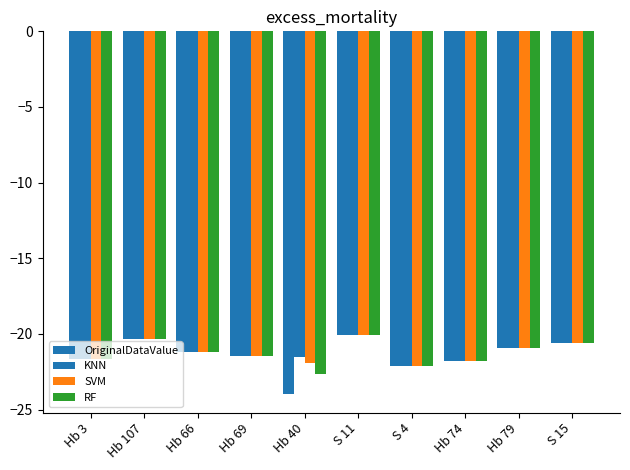

Reading left to right, extract all data points from this chart.

OriginalDataValue: Hb 3=-21.7	Hb 107=-20.4	Hb 66=-21.2	Hb 69=-21.5	Hb 40=-24.0	S 11=-20.1	S 4=-22.1	Hb 74=-21.8	Hb 79=-20.9	S 15=-20.6
KNN: Hb 3=-21.7	Hb 107=-20.4	Hb 66=-21.2	Hb 69=-21.5	Hb 40=-21.5	S 11=-20.1	S 4=-22.1	Hb 74=-21.8	Hb 79=-20.9	S 15=-20.6
SVM: Hb 3=-21.7	Hb 107=-20.4	Hb 66=-21.2	Hb 69=-21.5	Hb 40=-21.9	S 11=-20.1	S 4=-22.1	Hb 74=-21.8	Hb 79=-20.9	S 15=-20.6
RF: Hb 3=-21.7	Hb 107=-20.4	Hb 66=-21.2	Hb 69=-21.5	Hb 40=-22.7	S 11=-20.1	S 4=-22.1	Hb 74=-21.8	Hb 79=-20.9	S 15=-20.6